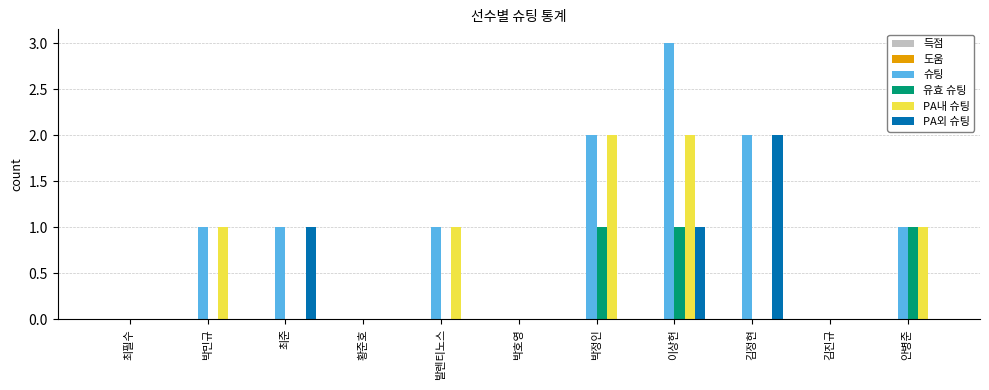

What is the highest value of the 슈팅 series?

3